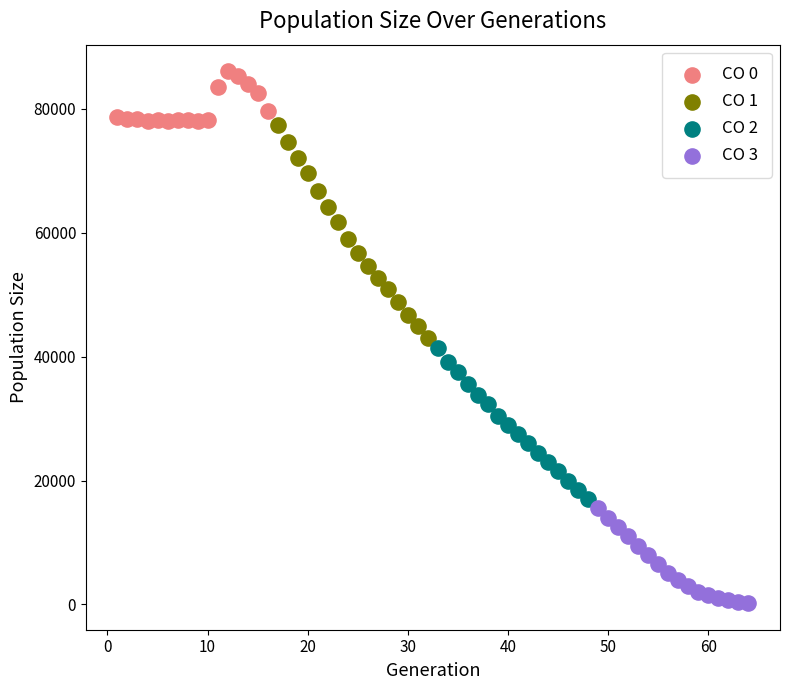

What are all the series names shown in the legend?

CO 0, CO 1, CO 2, CO 3